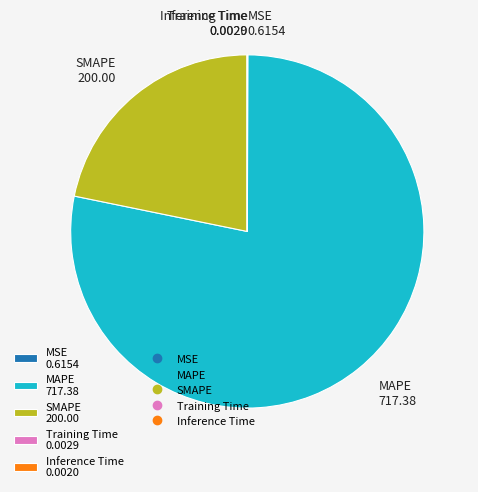

What is the largest slice in the pie chart?

MAPE